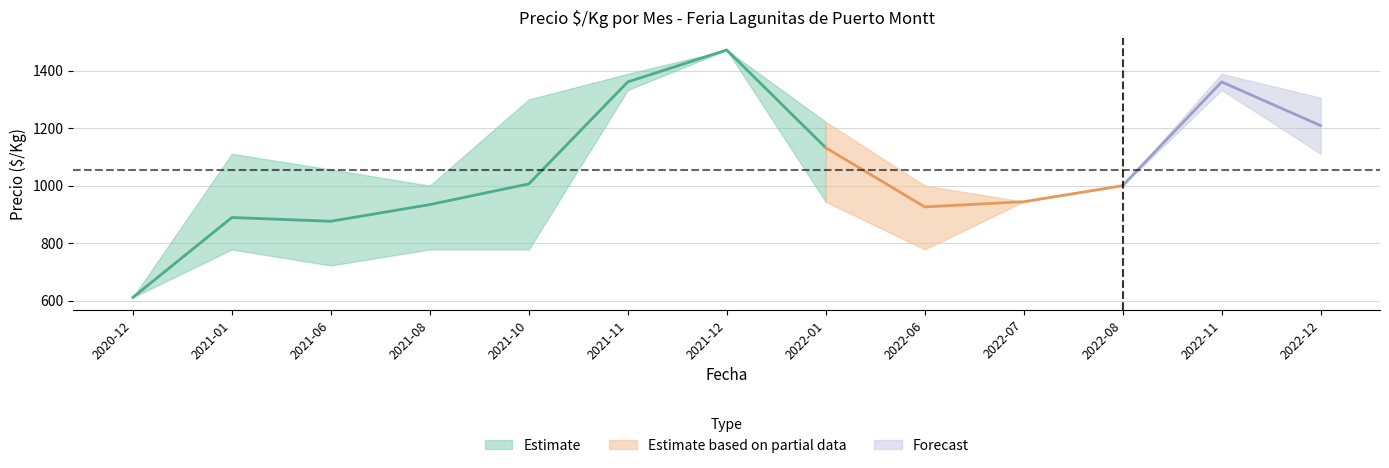

The Precio maximo series shows 1407 at 2022-08. True or false?

False